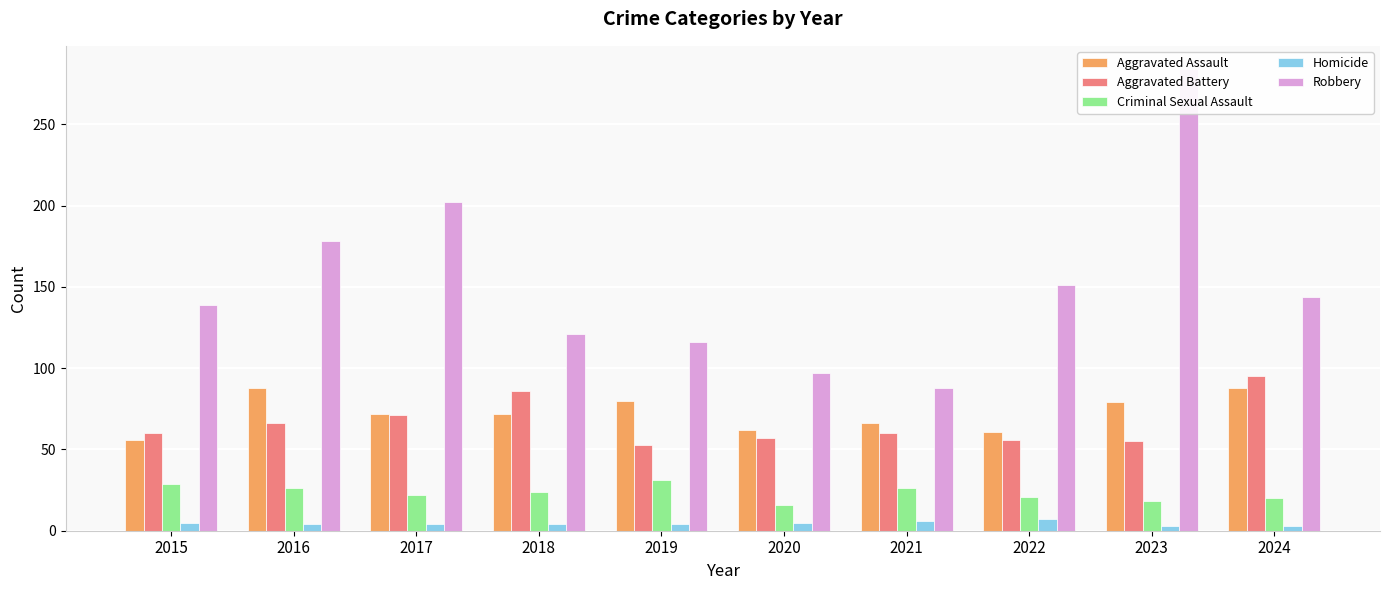

Between 2019 and 2021, which series saw the biggest shift?

Robbery